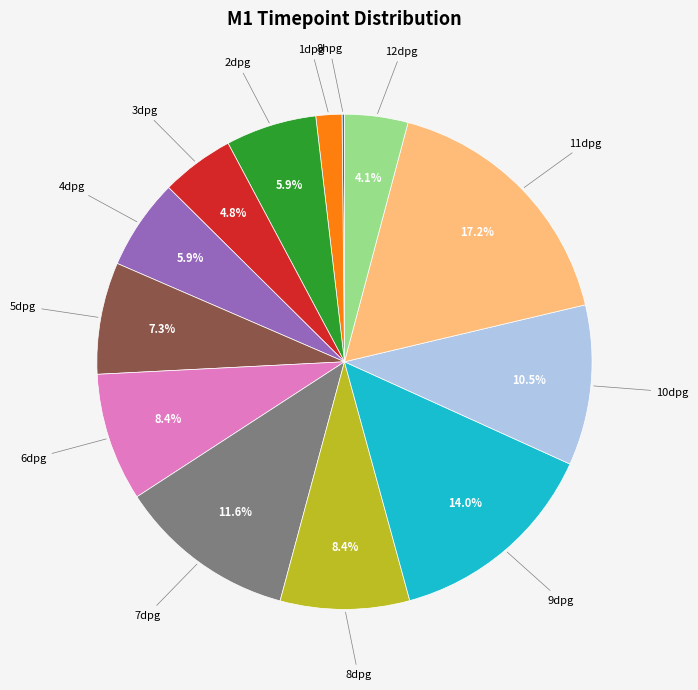

Do 12dpg and 8dpg together represent more than half of the pie?

No